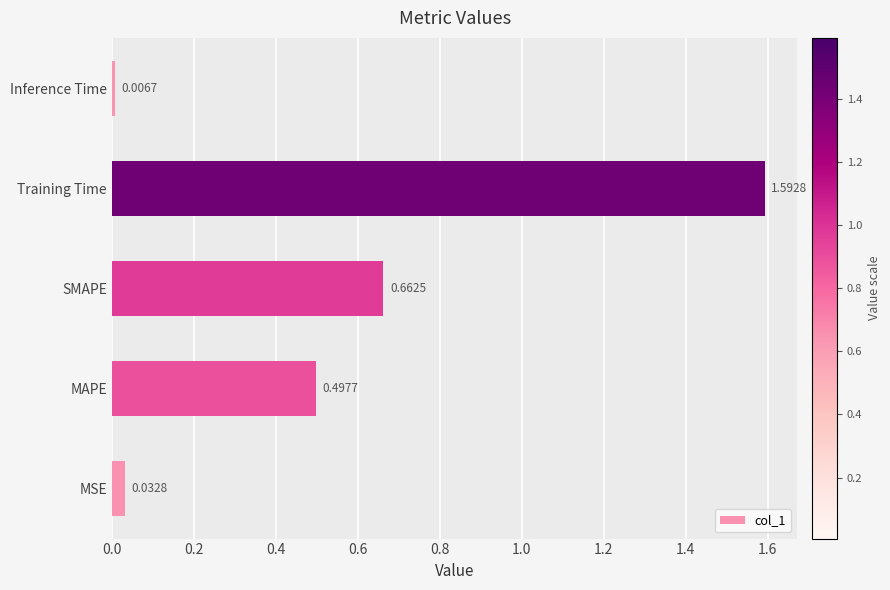

Which has a higher value, SMAPE or Training Time?

Training Time